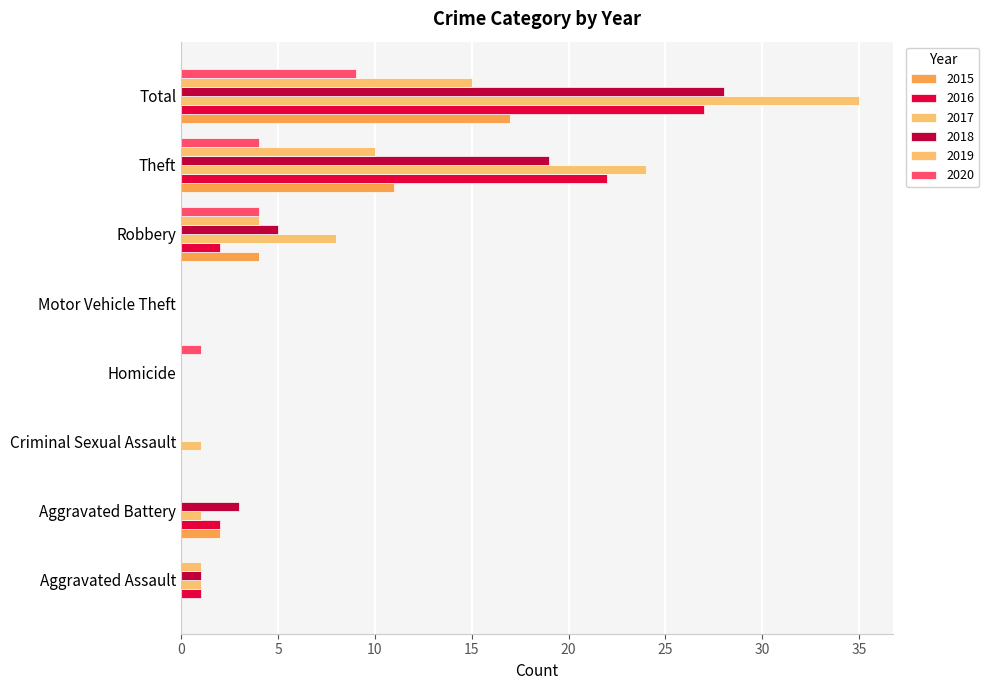

How many categories are shown in the chart?

8